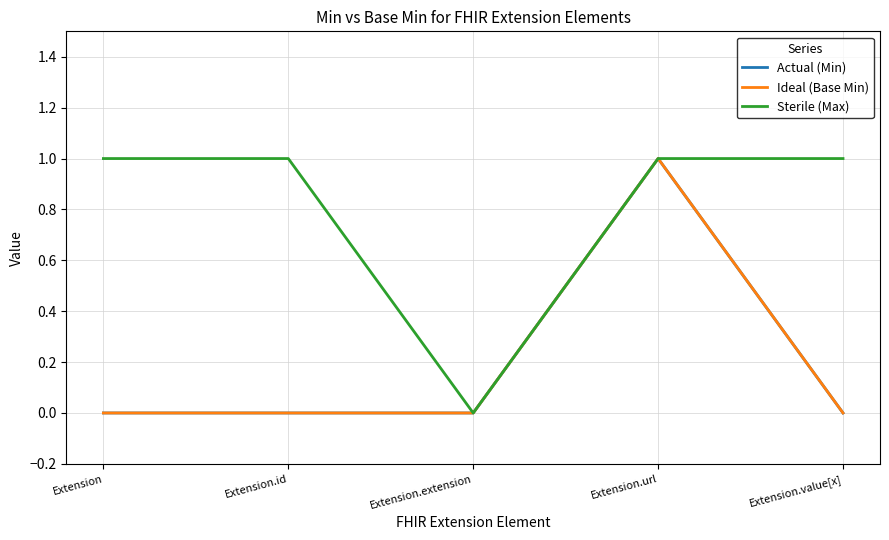

Is this an area chart (filled region under the line)?

No